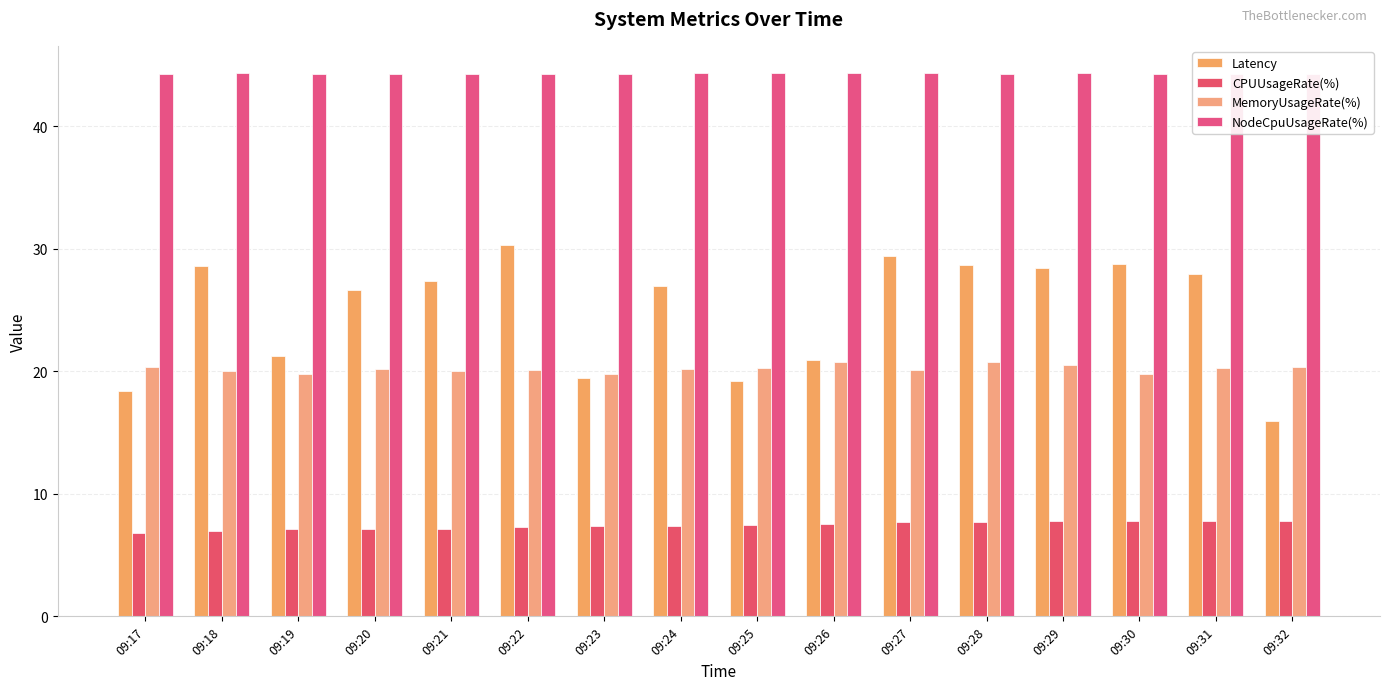

At how many categories does at least one series exceed 37?

16